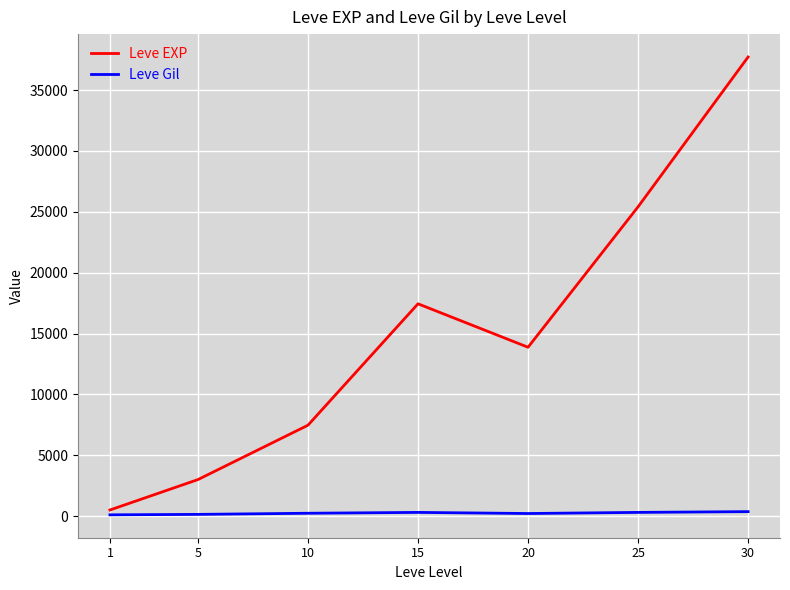

What is the maximum value for Leve EXP?

37715.0